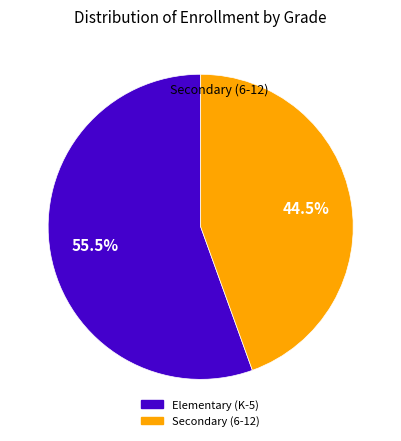

Does any single category account for the majority?

Yes